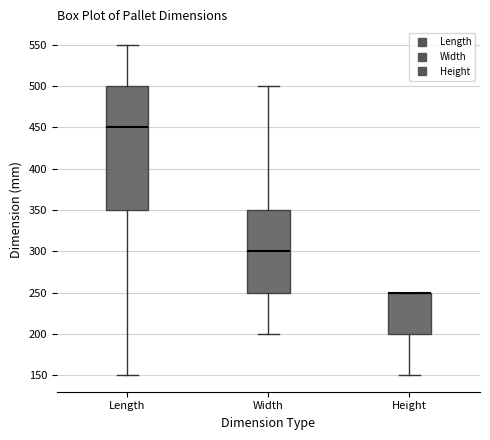

Comparing the boxes themselves (not the whiskers), which one is the tallest?

Length